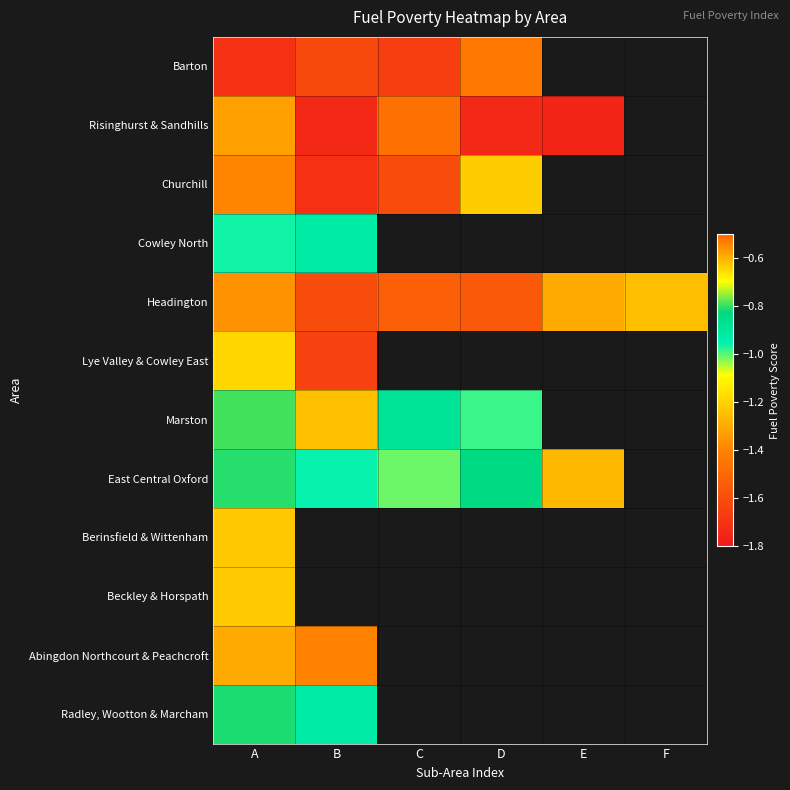

What is the smallest value displayed?

-1.8